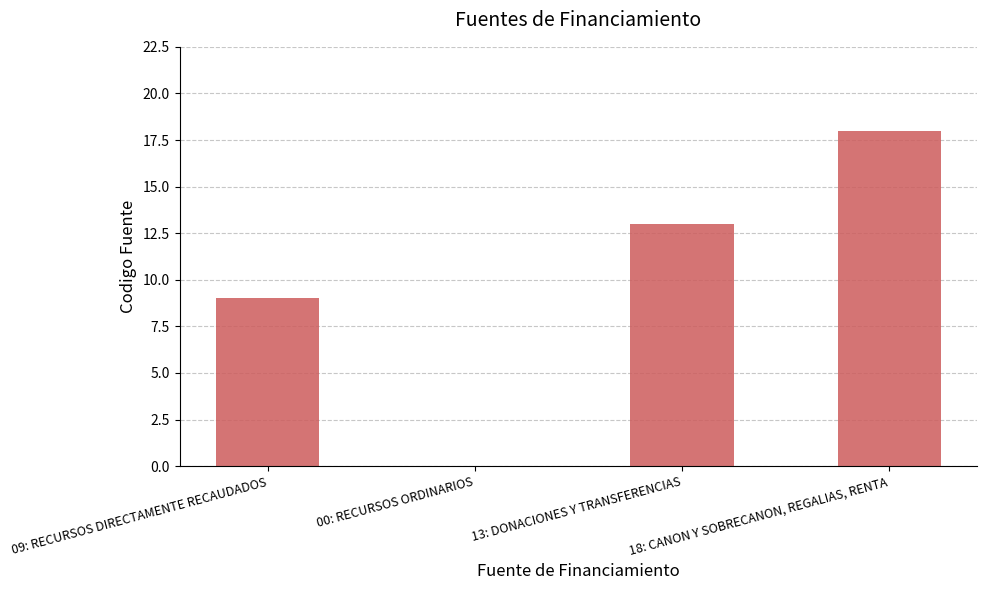

Is it true that the value at 18: CANON Y SOBRECANON, REGALIAS, RENTA is 27?

False